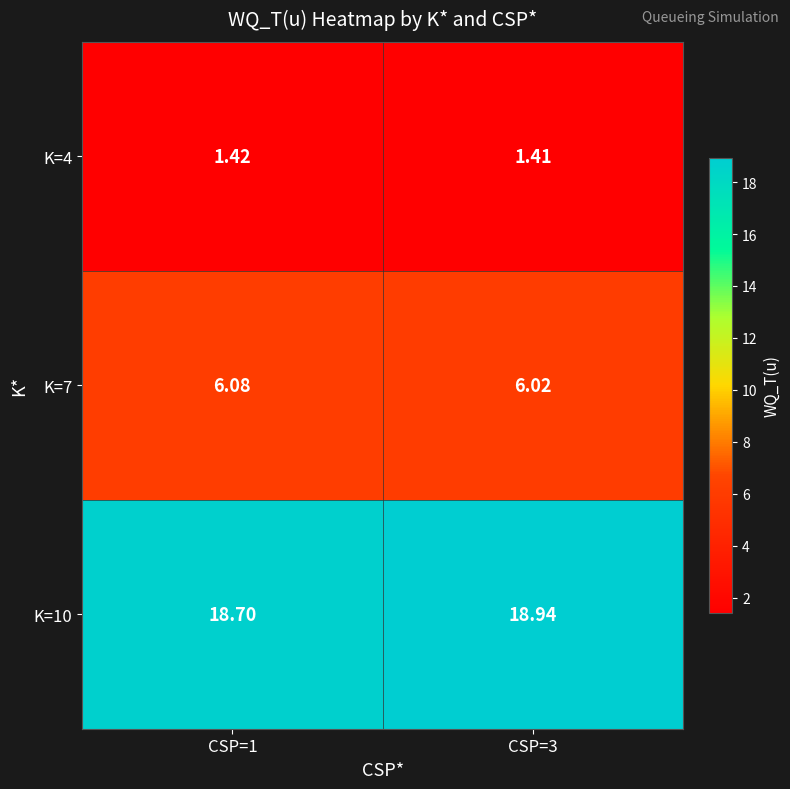

Is the value of K=7 at CSP=1 greater than the value of K=4 at CSP=1?

Yes